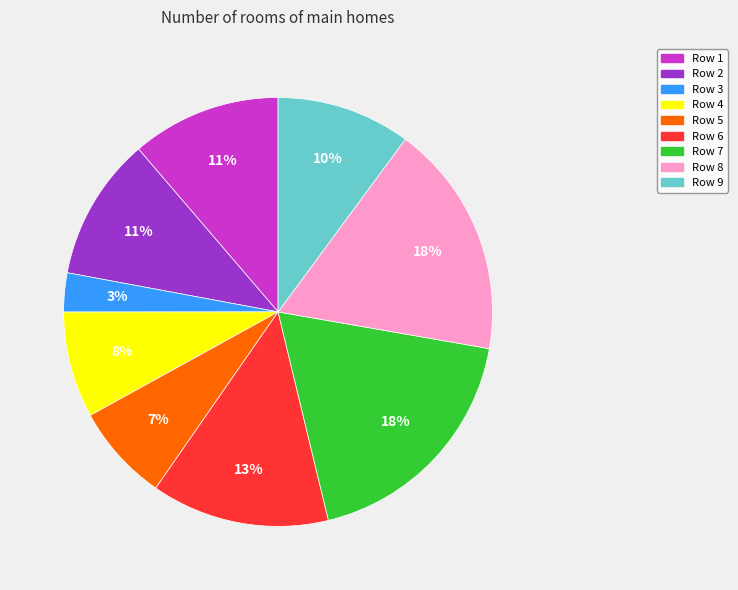

Is there any slice that represents more than half of the pie?

No